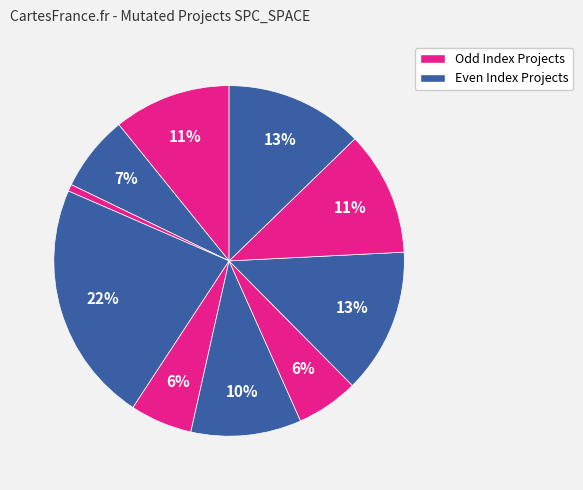

How many segments does this pie chart have?

10